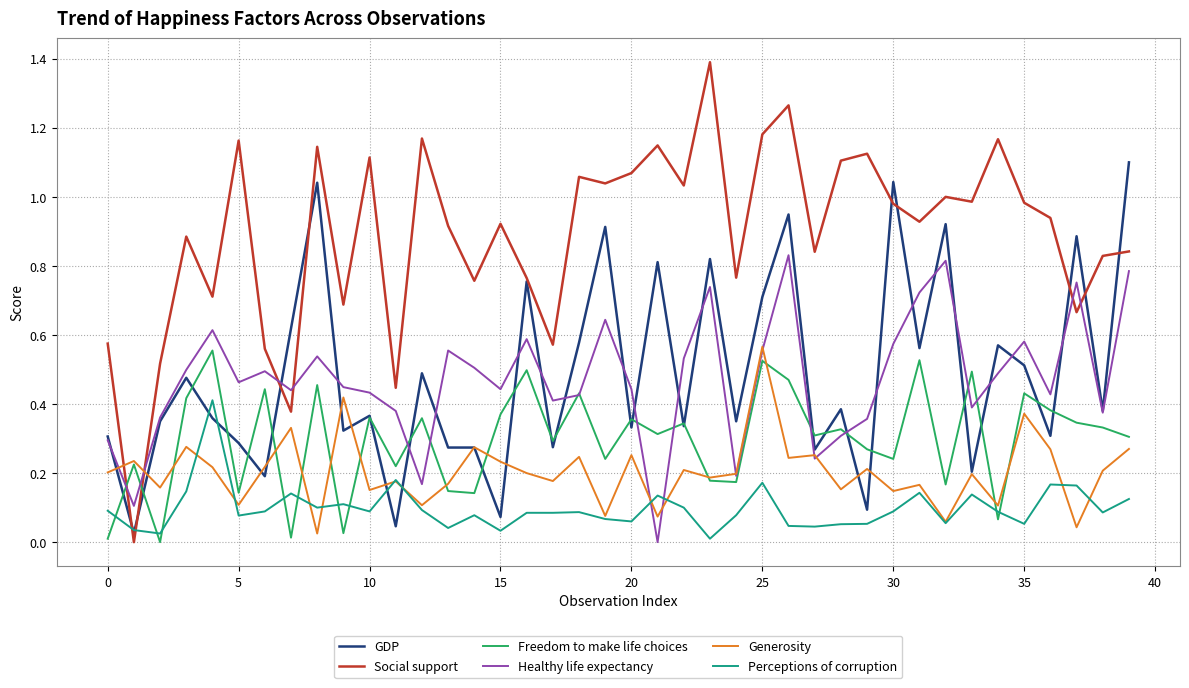

Which series has the largest total across all categories?

Social support